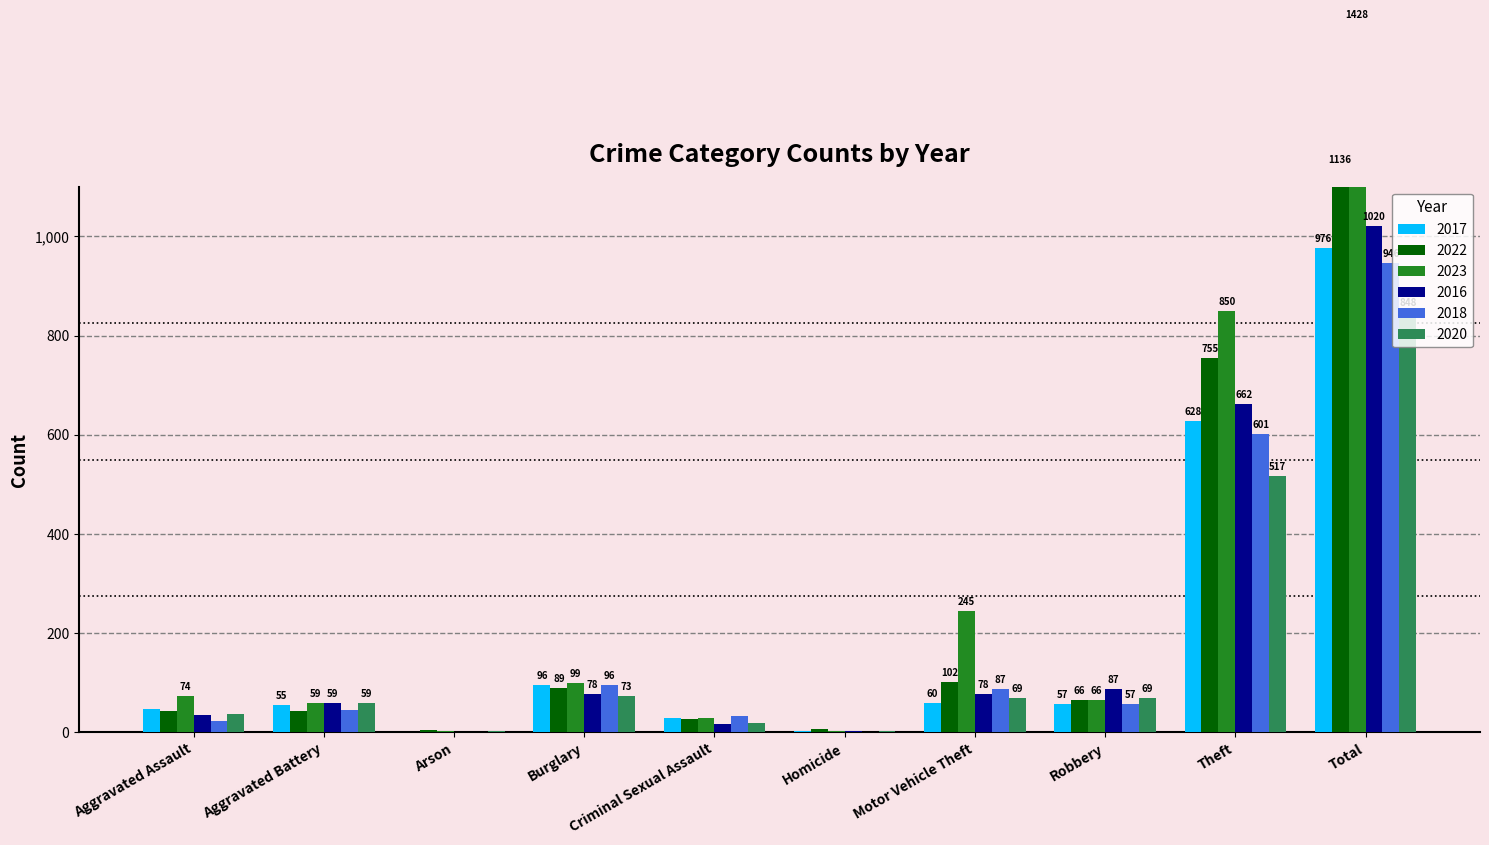

Read the 2017 value at Criminal Sexual Assault, to the nearest 10.

30